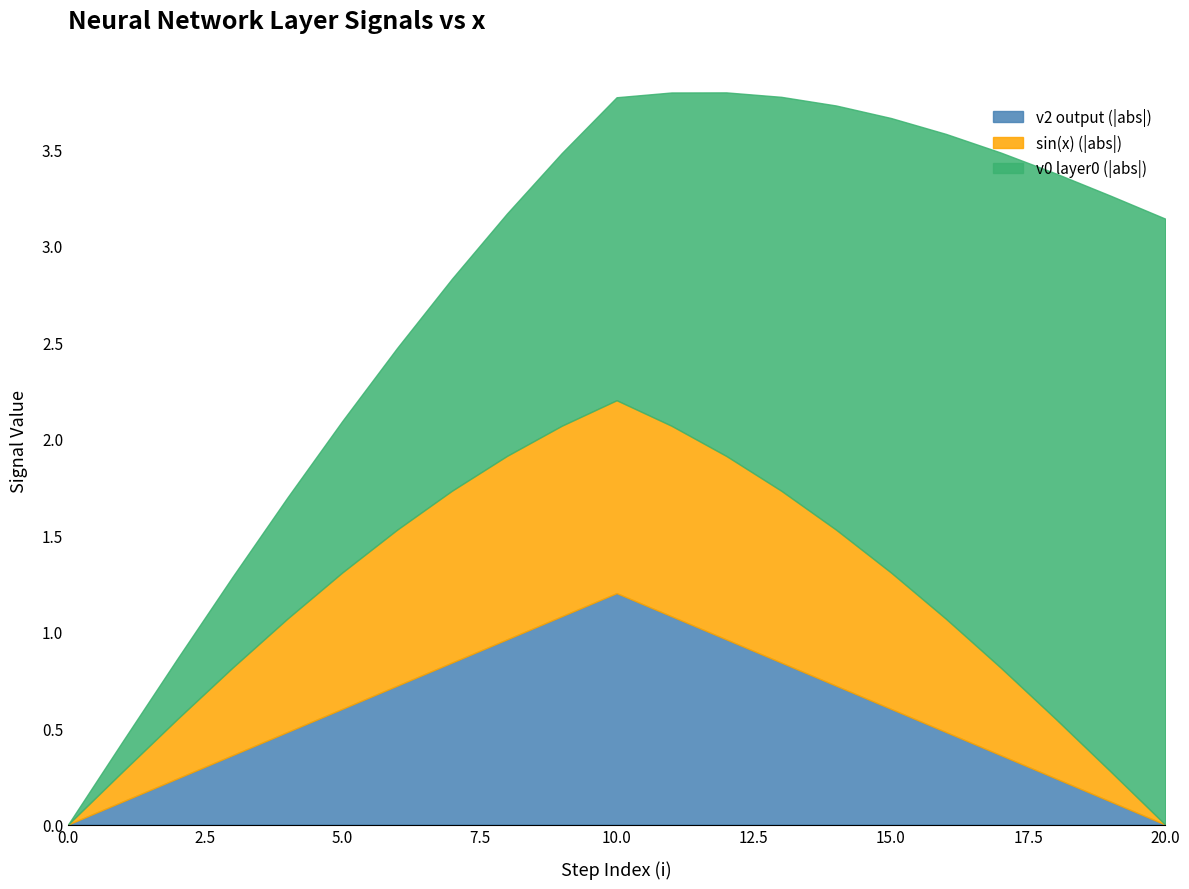

What value does the v2 (output) series have at 16?

0.5